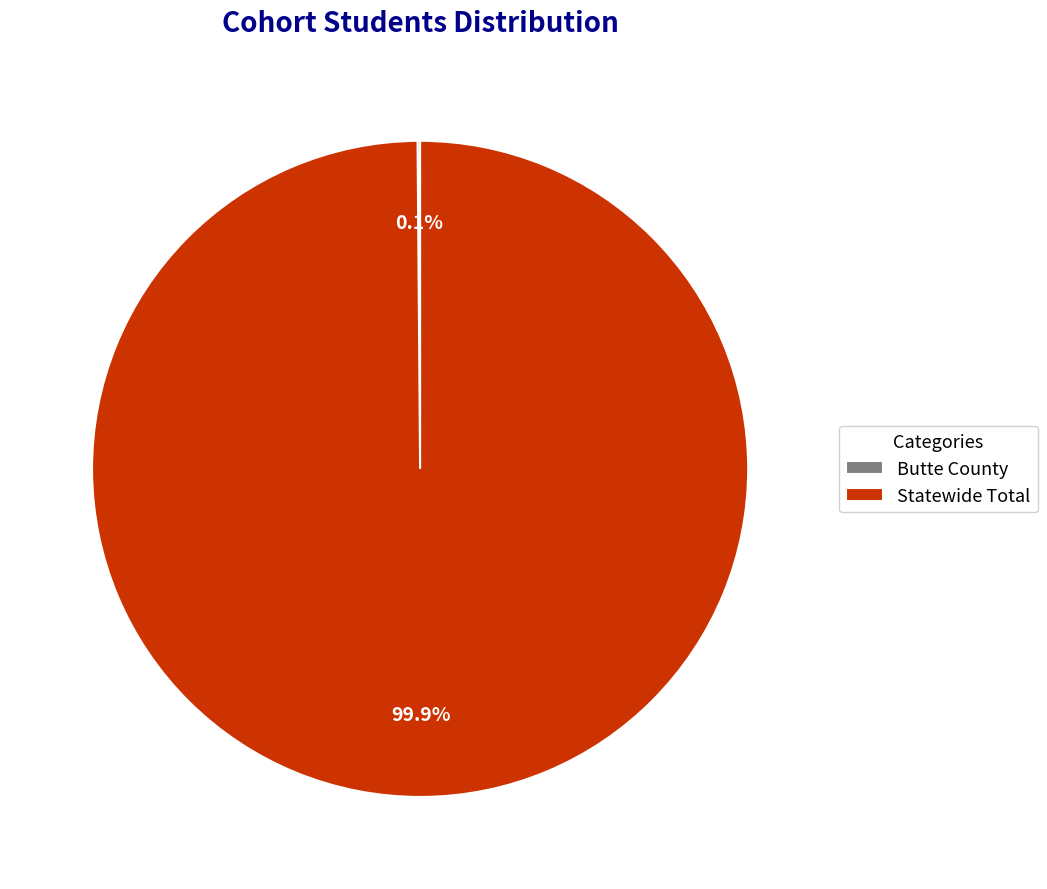

To the nearest percent, what is the average slice percentage?

50%